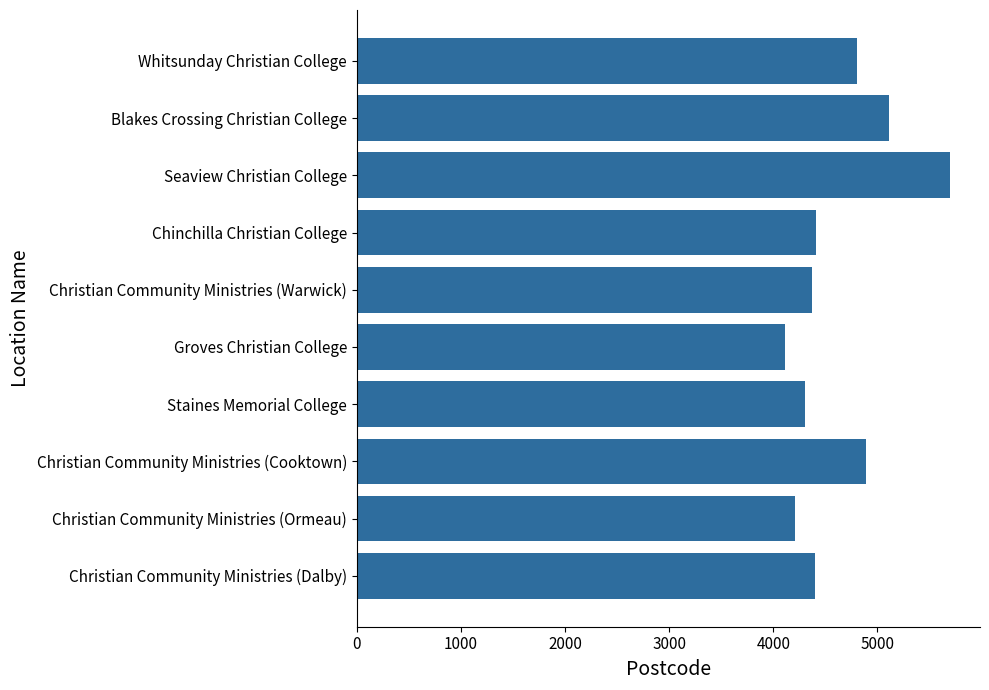

True or false: the data shows 7121 at Christian Community Ministries (Dalby).

False